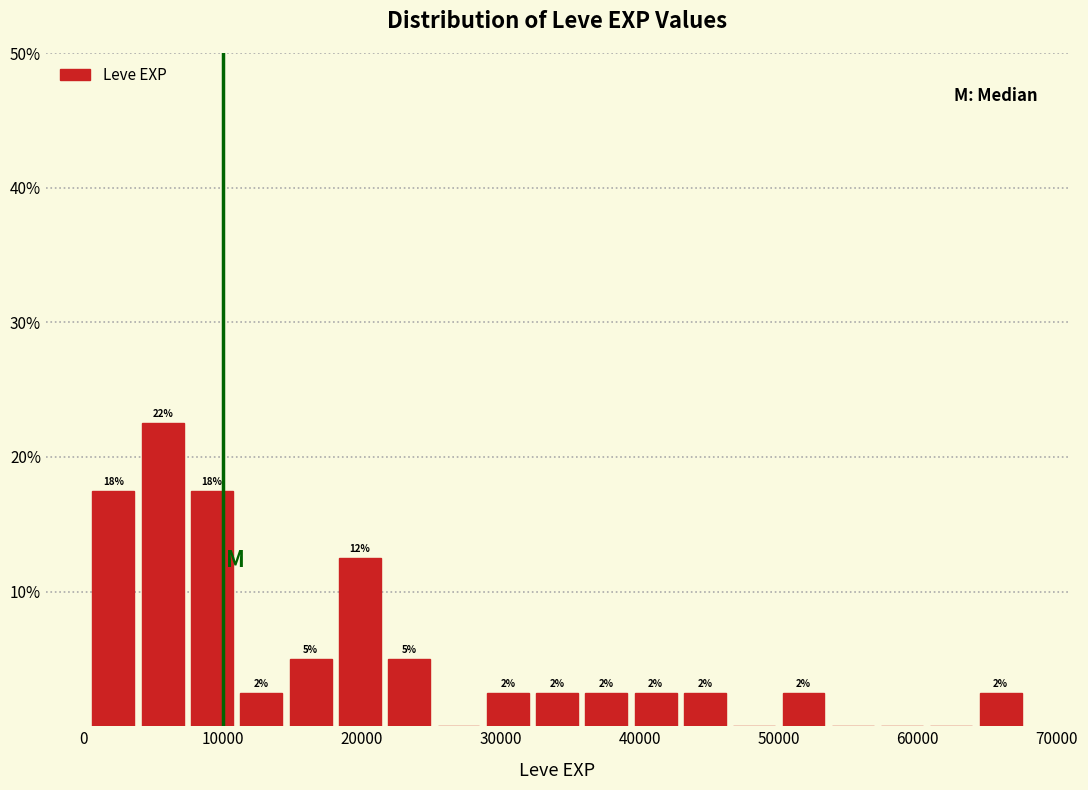

Around what value on the x-axis is the tallest bar? Give the approximate position of its centre, as read against the axis.

6000